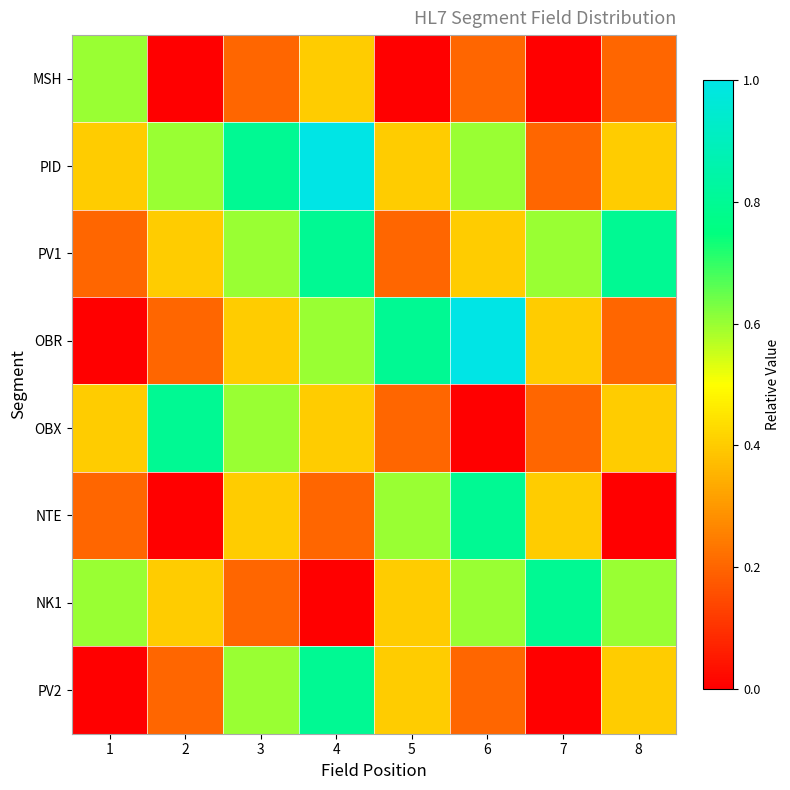

Reading left to right, extract all data points from this chart.

MSH: 1=0.6	2=0.0	3=0.2	4=0.4	5=0.0	6=0.2	7=0.0	8=0.2
PID: 1=0.4	2=0.6	3=0.8	4=1.0	5=0.4	6=0.6	7=0.2	8=0.4
PV1: 1=0.2	2=0.4	3=0.6	4=0.8	5=0.2	6=0.4	7=0.6	8=0.8
OBR: 1=0.0	2=0.2	3=0.4	4=0.6	5=0.8	6=1.0	7=0.4	8=0.2
OBX: 1=0.4	2=0.8	3=0.6	4=0.4	5=0.2	6=0.0	7=0.2	8=0.4
NTE: 1=0.2	2=0.0	3=0.4	4=0.2	5=0.6	6=0.8	7=0.4	8=0.0
NK1: 1=0.6	2=0.4	3=0.2	4=0.0	5=0.4	6=0.6	7=0.8	8=0.6
PV2: 1=0.0	2=0.2	3=0.6	4=0.8	5=0.4	6=0.2	7=0.0	8=0.4